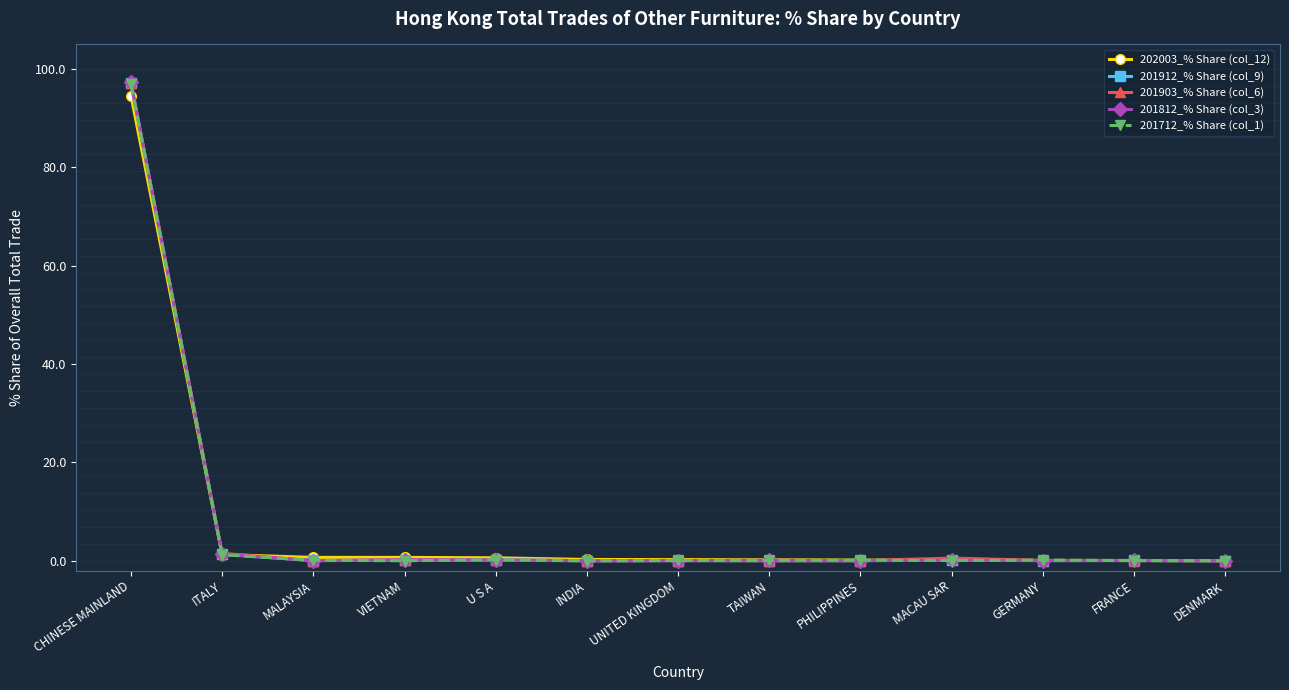

What position from the right is PHILIPPINES?

5